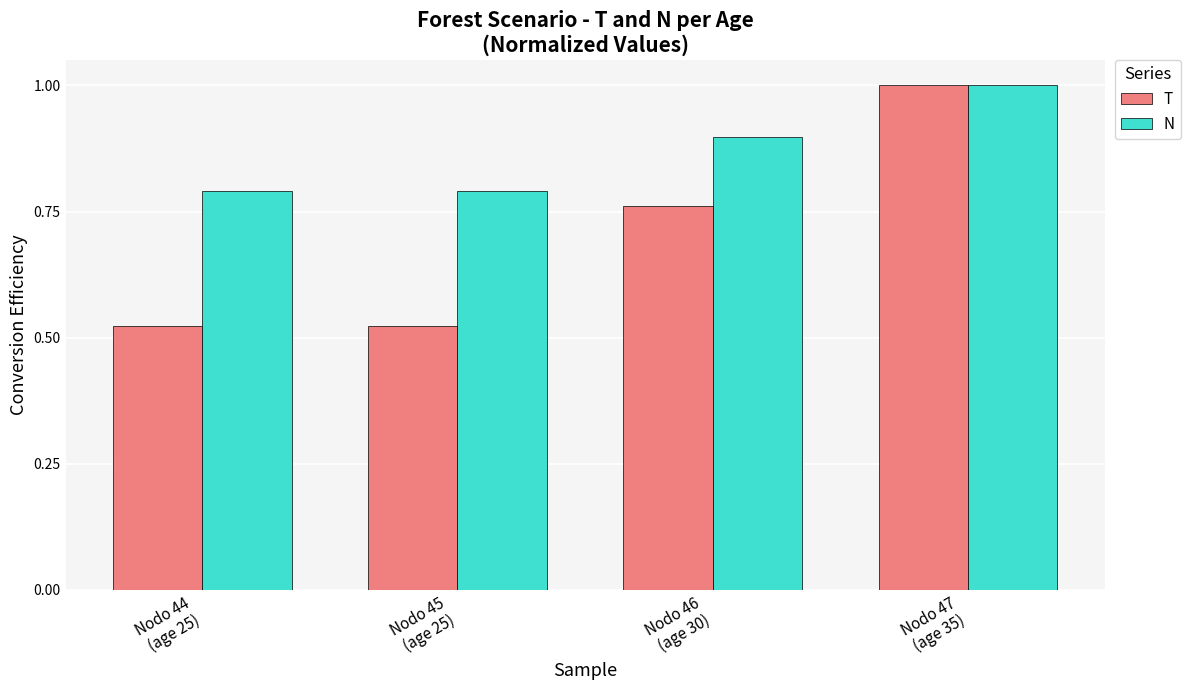

At which category is the sum across all series the highest?

Nodo 47
(age 35)